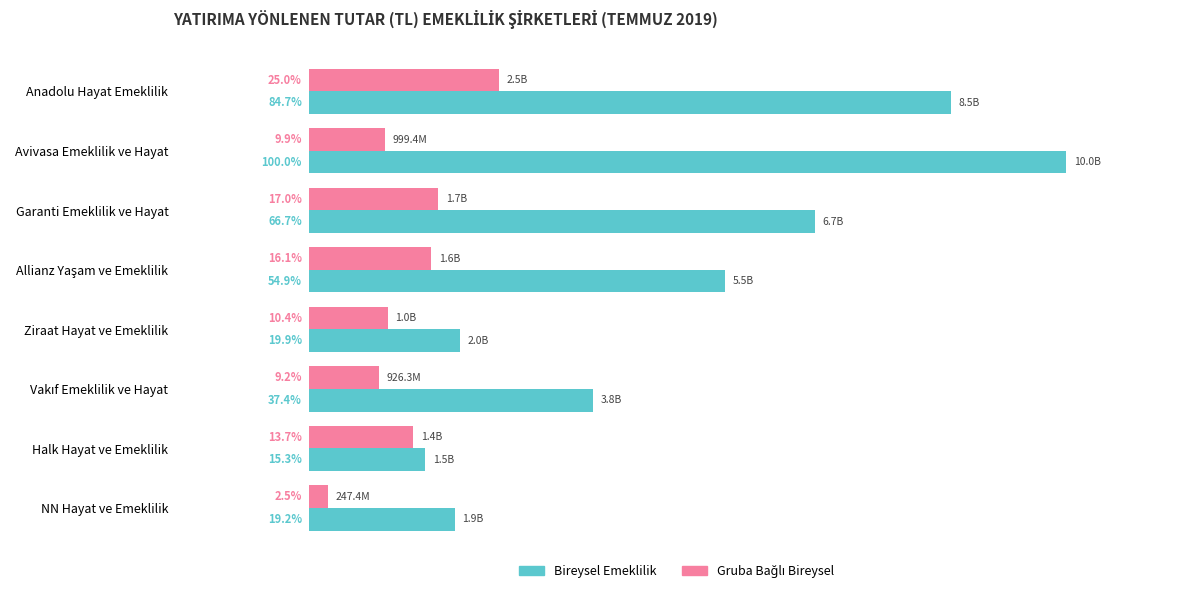

What is the value of the Bireysel Emeklilik bar at the 4th from the left?

5518456598.2